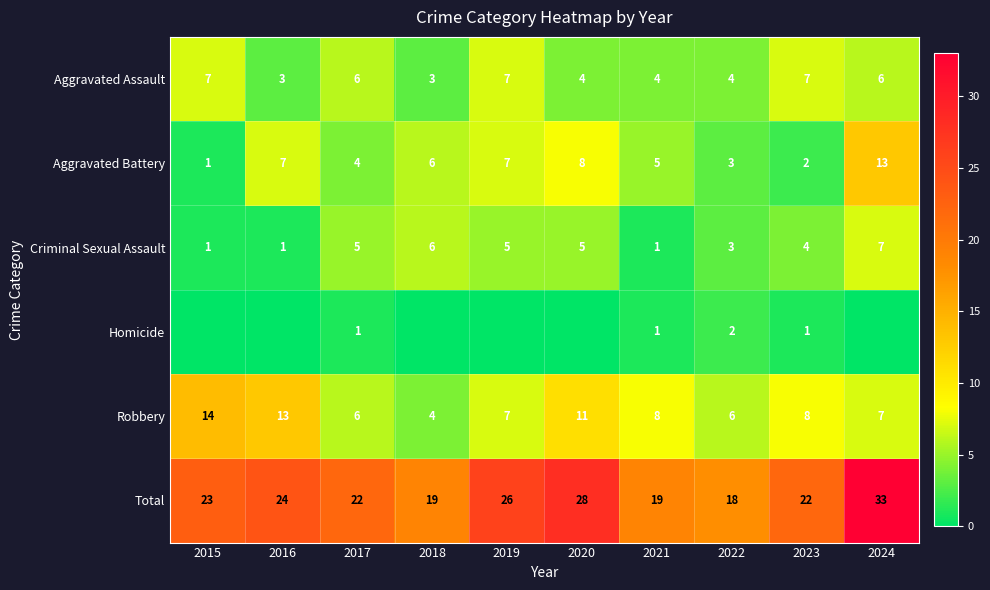

Which series changed the most between 2017 and 2020?

Total